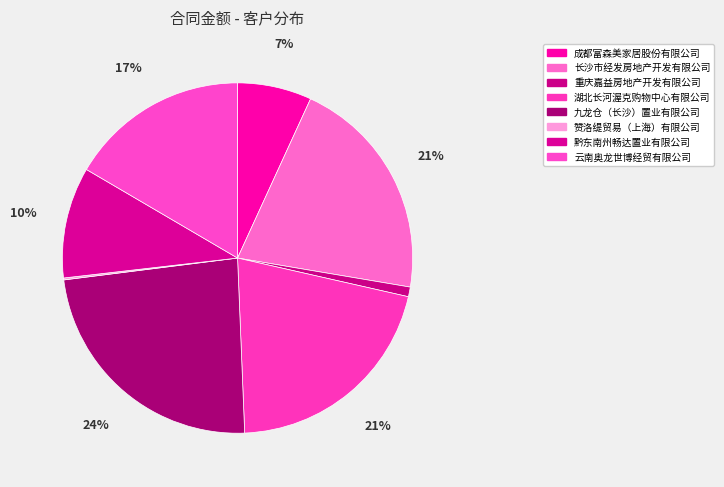

How many segments does this pie chart have?

8